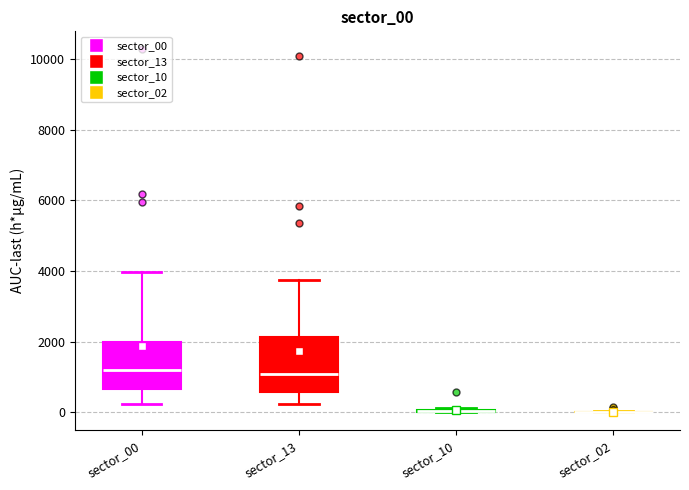

Where is the lower edge of the box for sector_13 on the y-axis? The values are not printed on the chart, so give them approximately, as read against the axis.

600